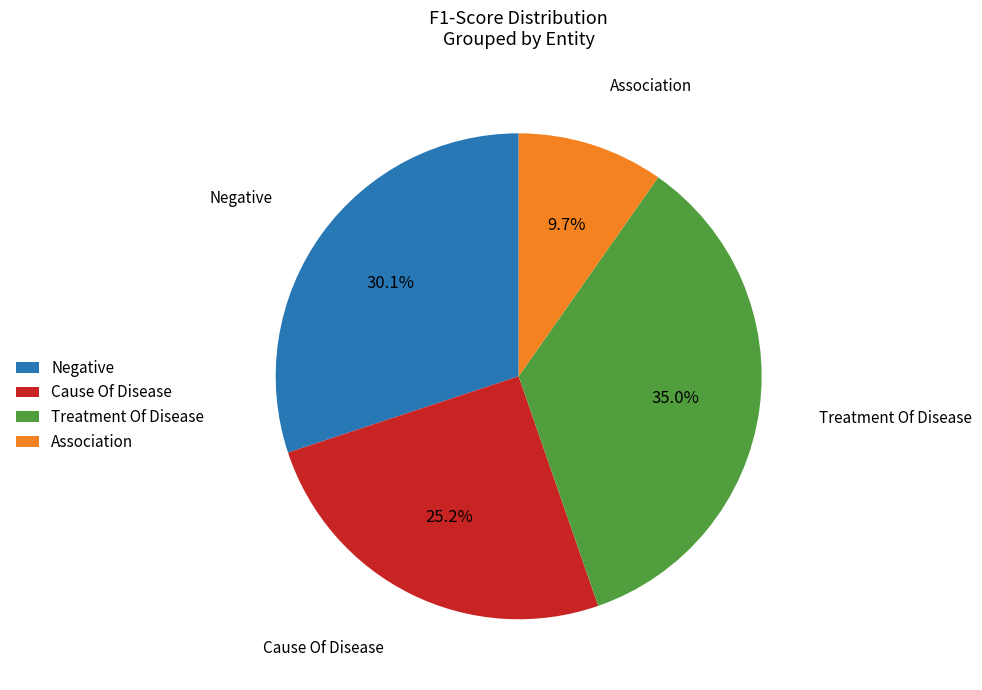

Does Association account for over 50% of the chart?

No